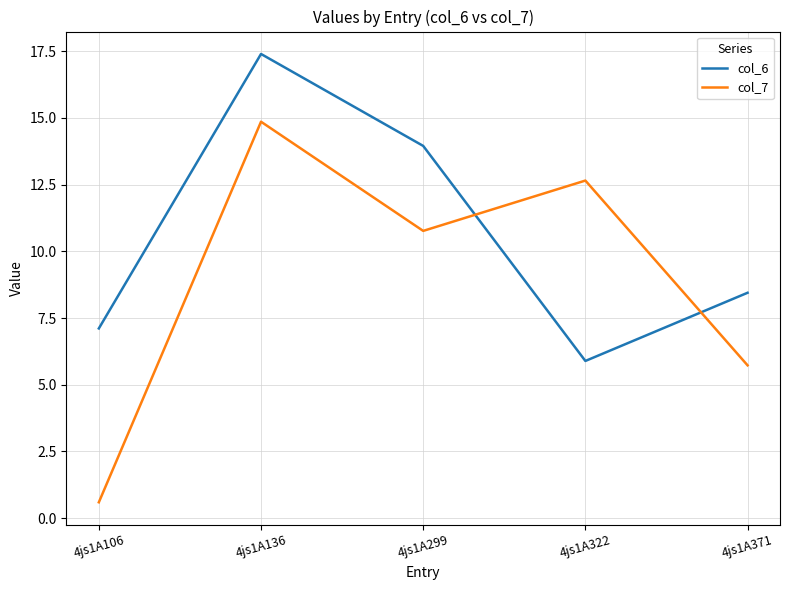

How many times do col_7 and col_6 cross each other?

2